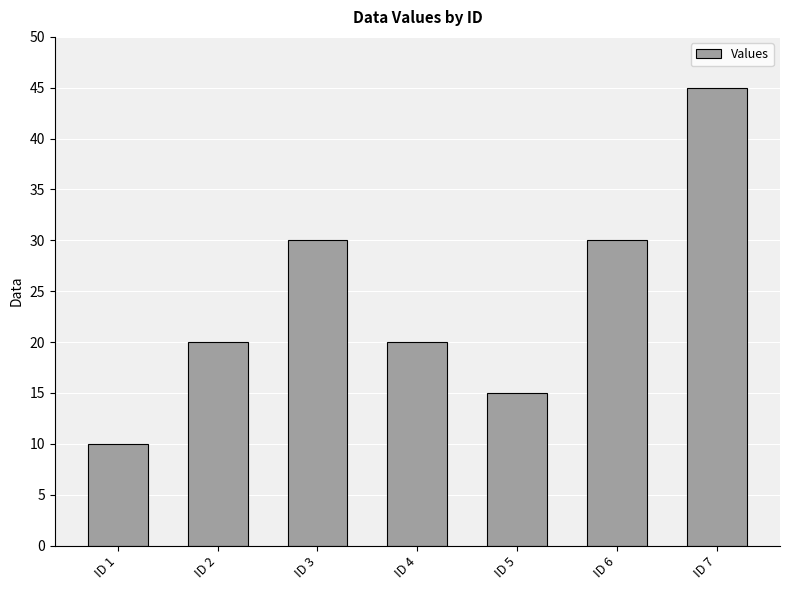

What is the value of the 1st bar from the left?

10